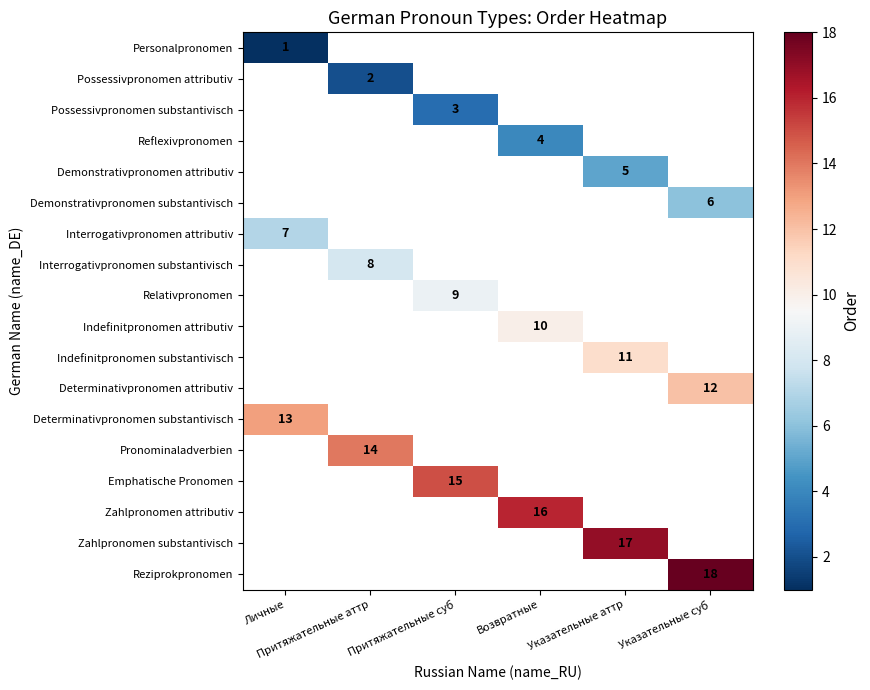

Is the value of Pronominaladverbien at Указательные суб greater than the value of Indefinitpronomen attributiv at Притяжательные суб?

No